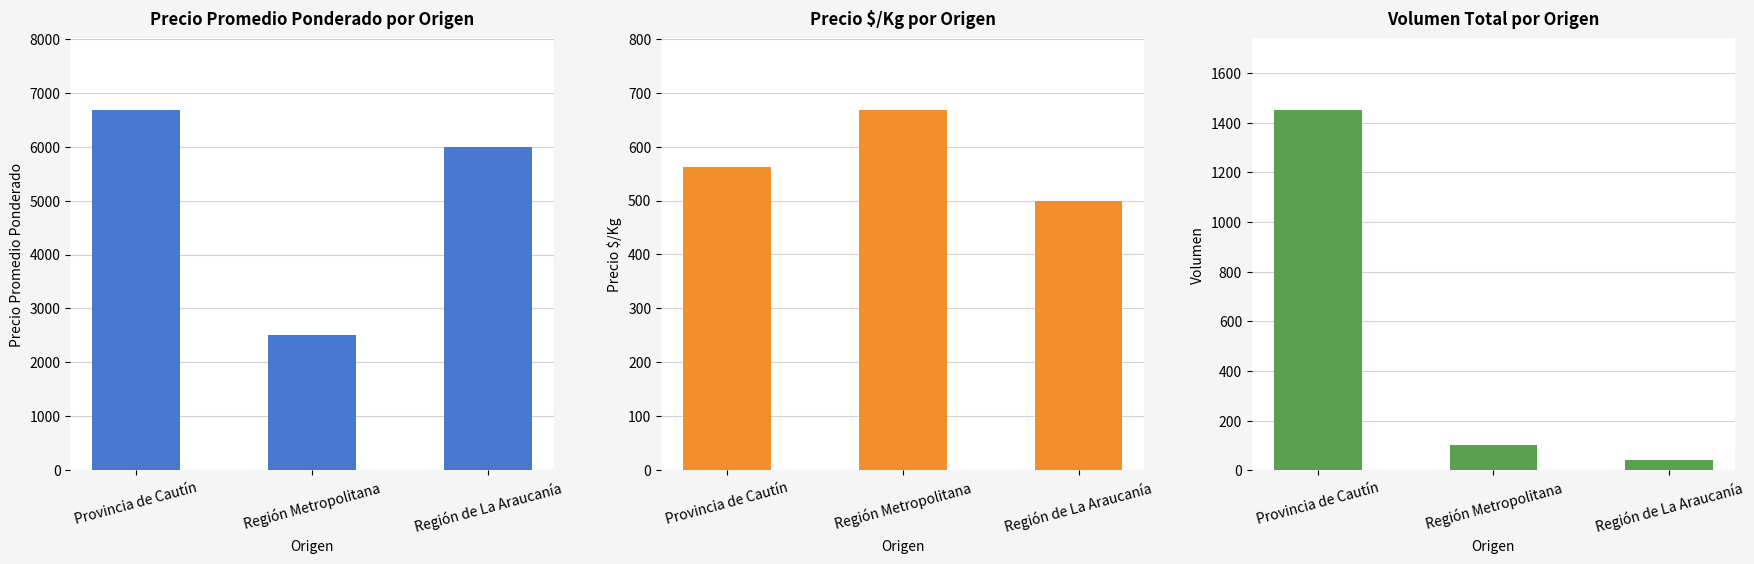

Which series has the largest total across all categories?

Precio promedio ponderado